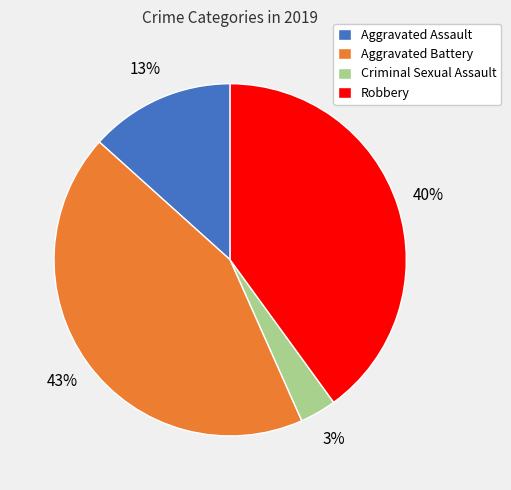

Is Criminal Sexual Assault the majority of the pie?

No